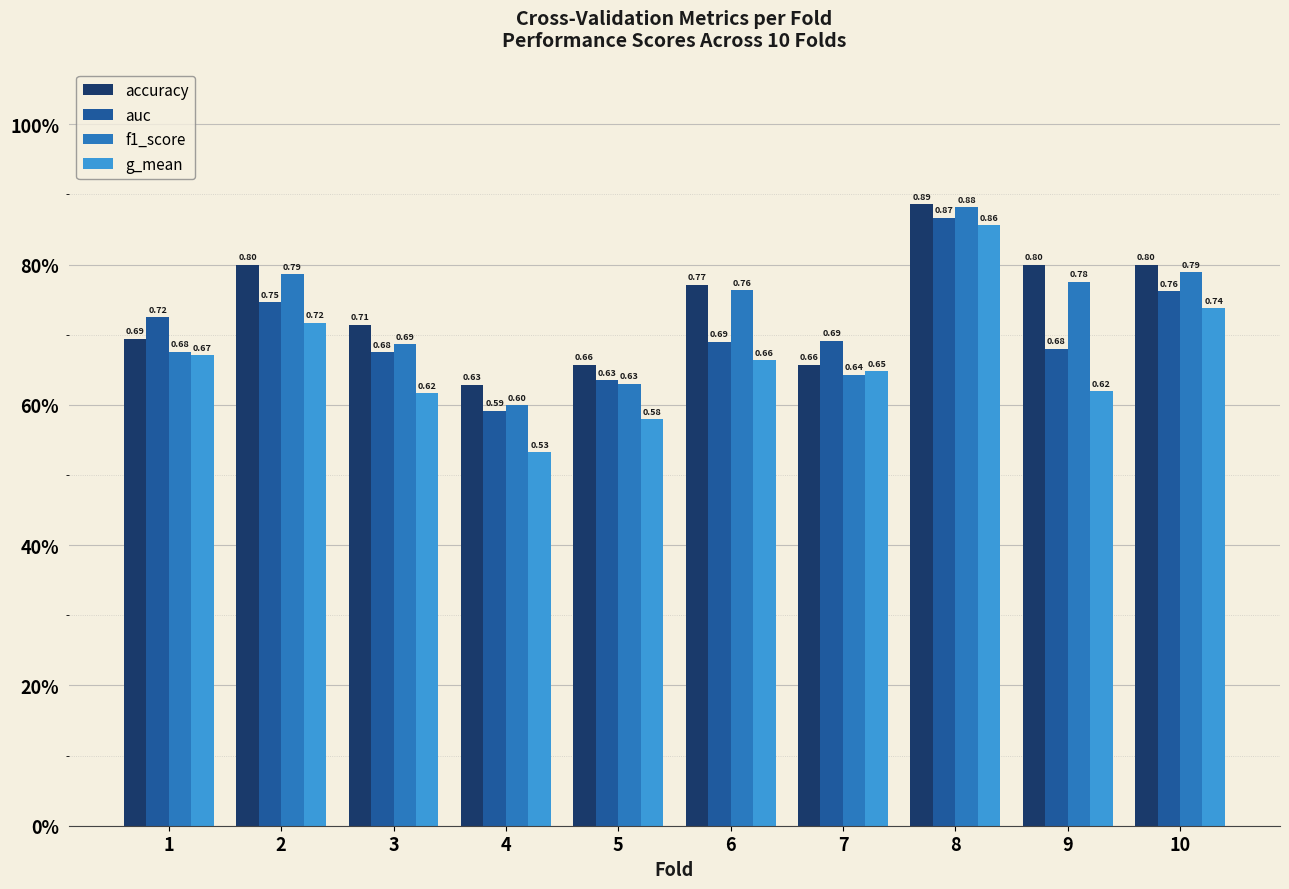

Does the chart contain stacked bars?

No